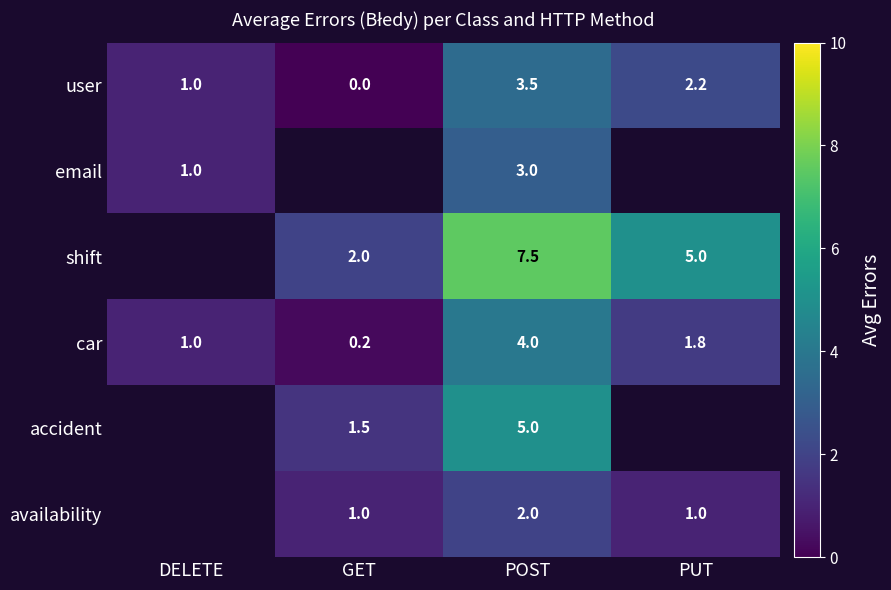

What is the approximate value of car at PUT?

1.8